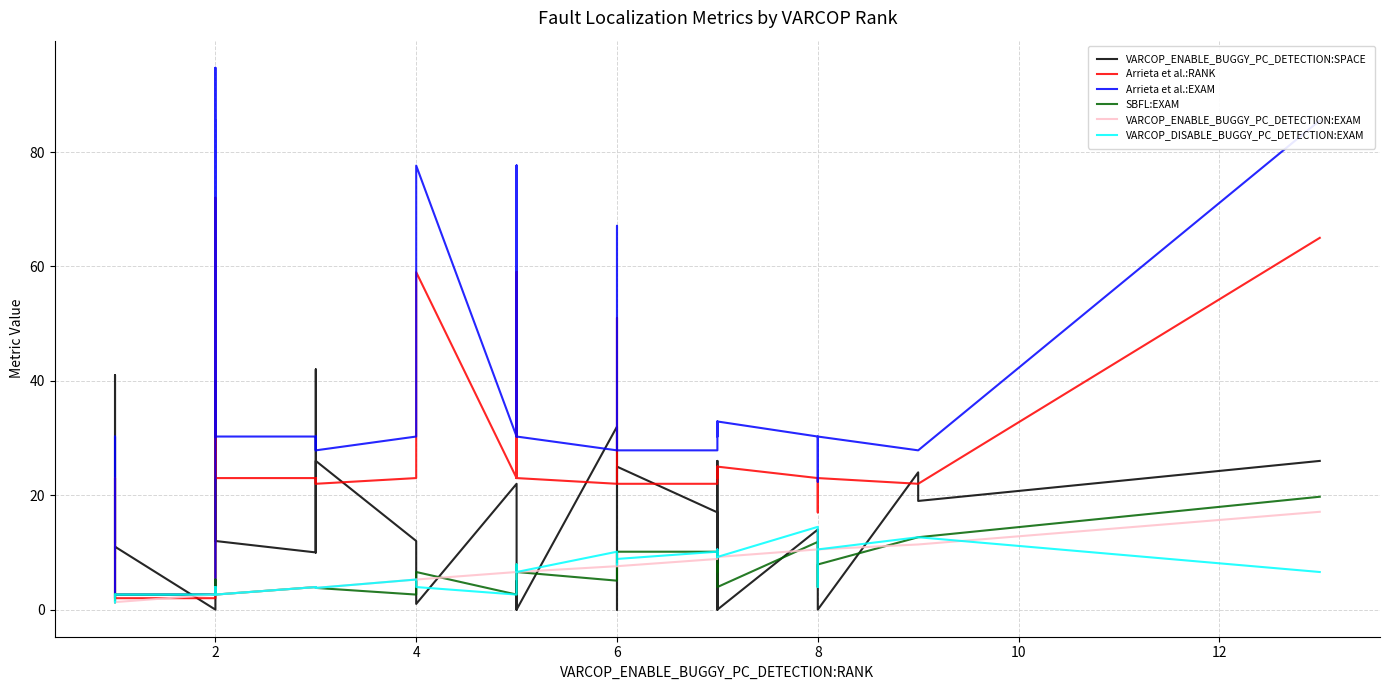

The Arrieta et al.:RANK series shows 35.9 at 2. True or false?

False